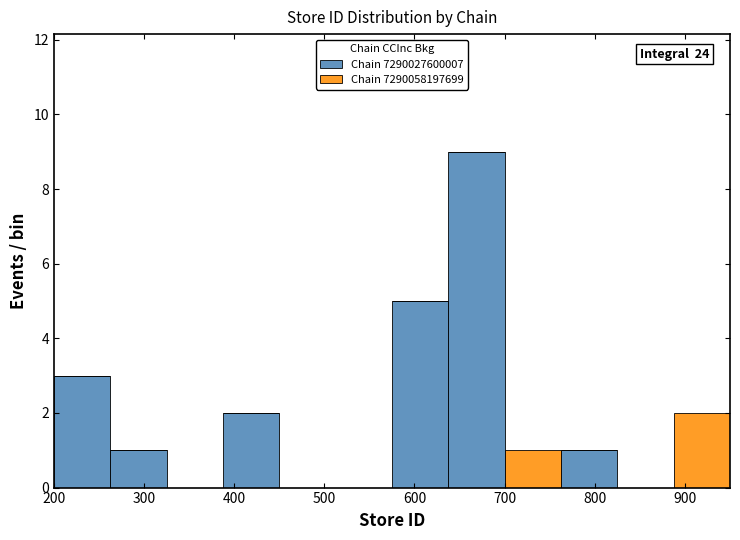

Which range on the x-axis has the tallest stacked bar (by total height)?

640 to 700